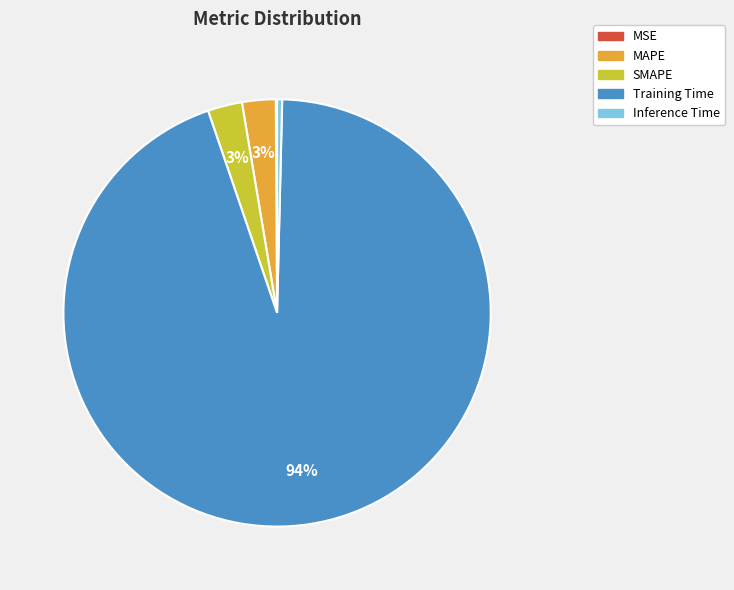

Between Training Time and MAPE, which is larger?

Training Time